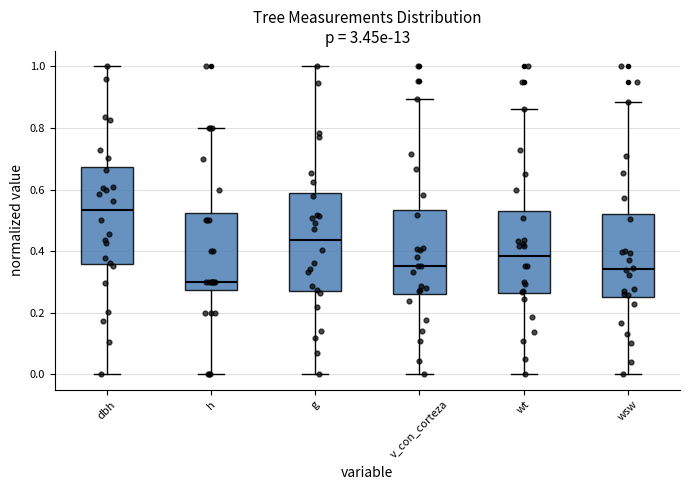

Reading left to right, transcribe this box plot: for each box, give where its median line is, the range the box spans, and where its two whiskers end, as read against the y-axis. The values are not printed on the chart, so give them approximately, as read against the axis.

dbh: median 0.54, box 0.36 to 0.68, whiskers 0.00 to 1.00
h: median 0.30, box 0.28 to 0.52, whiskers 0.00 to 0.80
g: median 0.44, box 0.28 to 0.58, whiskers 0.00 to 1.00
v_con_corteza: median 0.36, box 0.26 to 0.54, whiskers 0.00 to 0.90
wt: median 0.38, box 0.26 to 0.52, whiskers 0.00 to 0.86
wsw: median 0.34, box 0.26 to 0.52, whiskers 0.00 to 0.88